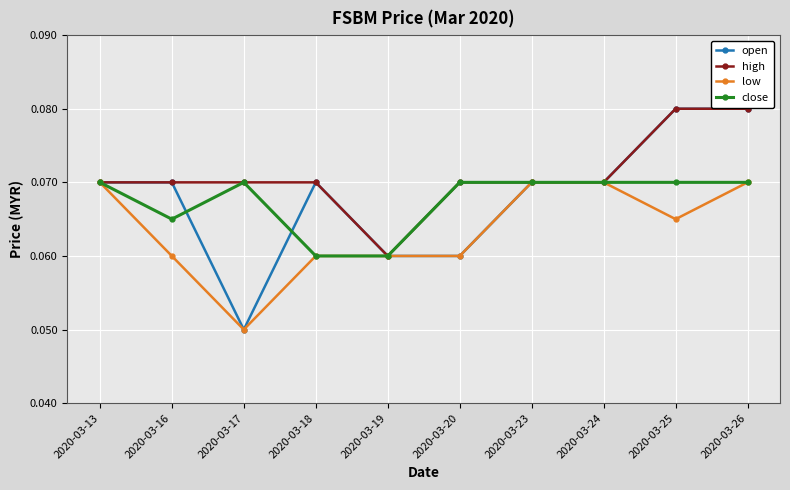

What is the total value across all series at 2020-03-13?

0.3